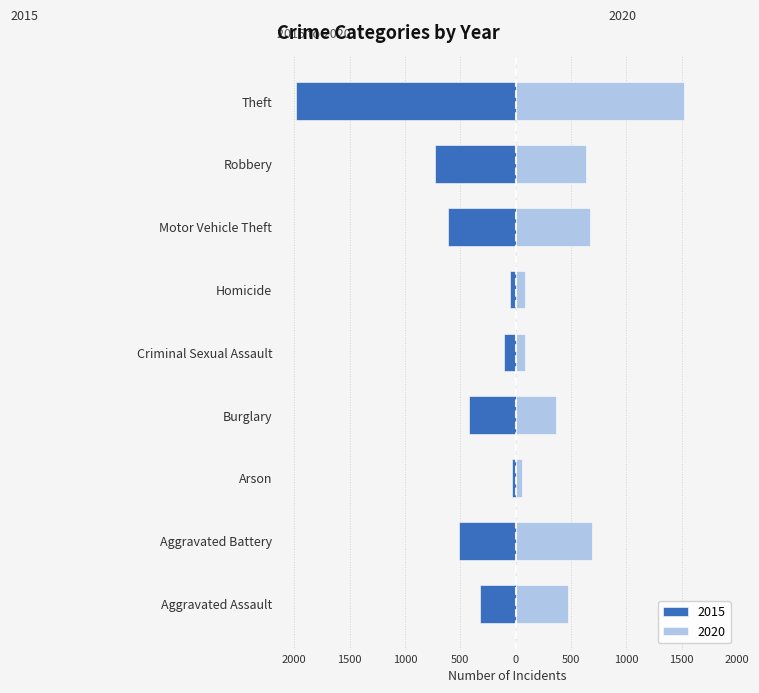

What position from the right is Arson?

7